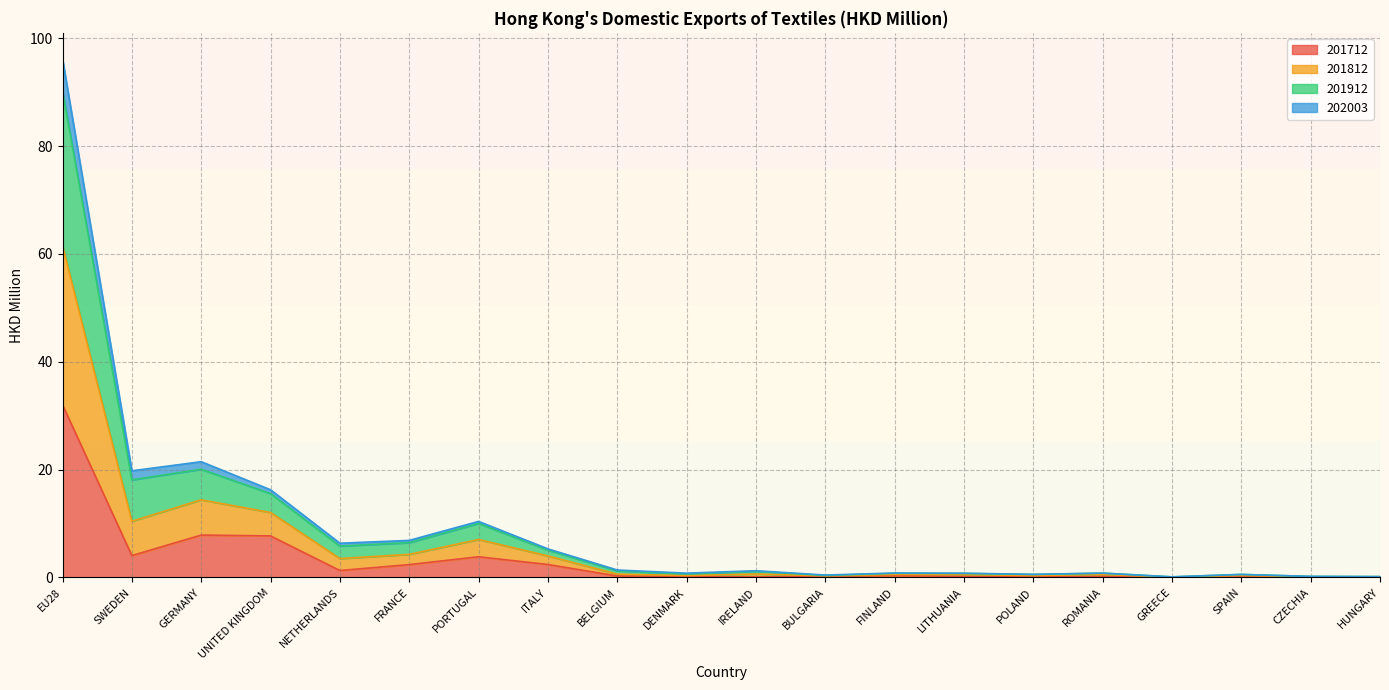

At which label is 201712 closest to 16?

GERMANY